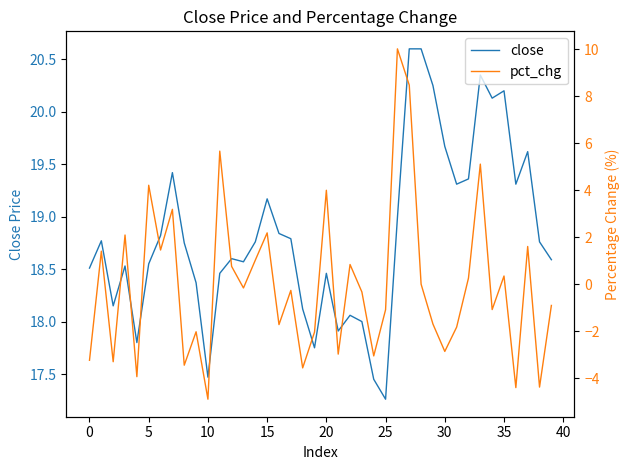

How many interior local valleys does the close series have?

10